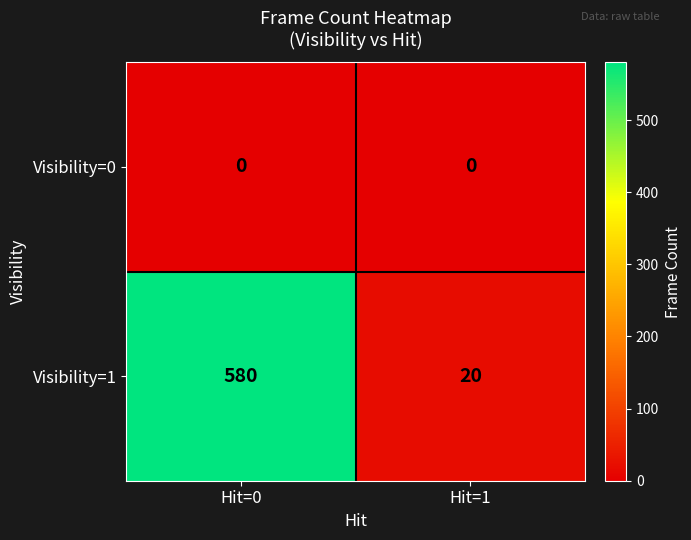

Reading left to right, extract all data points from this chart.

Visibility=0: Hit=0=0	Hit=1=0
Visibility=1: Hit=0=580	Hit=1=20